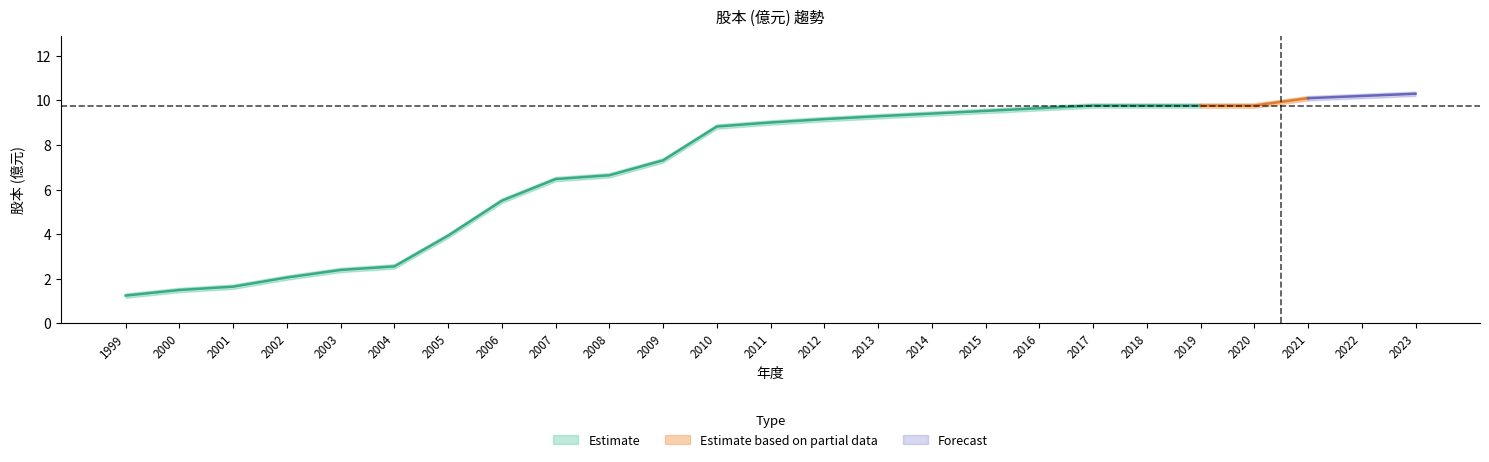

What is the spread (max minus min) of values at 2023?

0.2